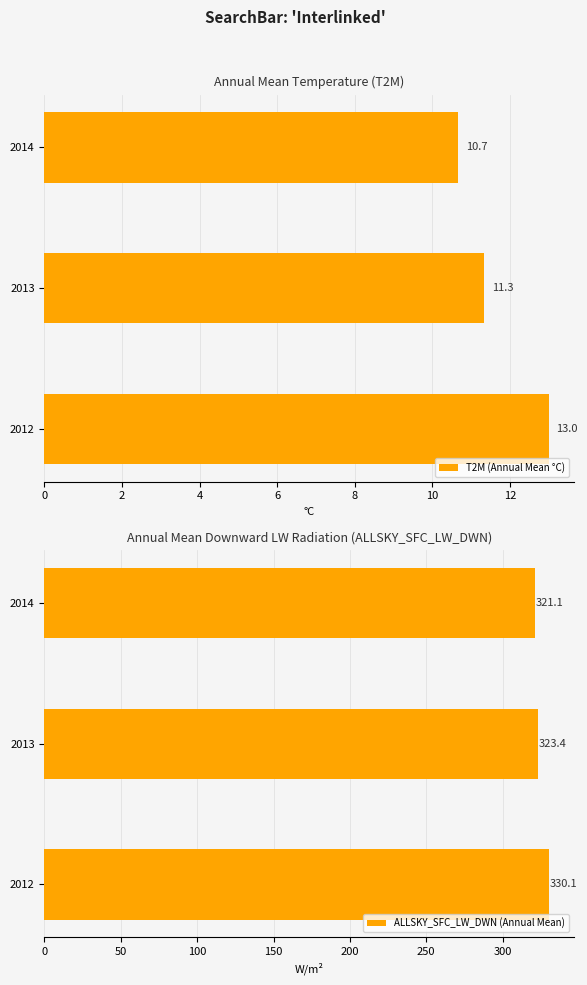

At how many categories does at least one series exceed 27?

3